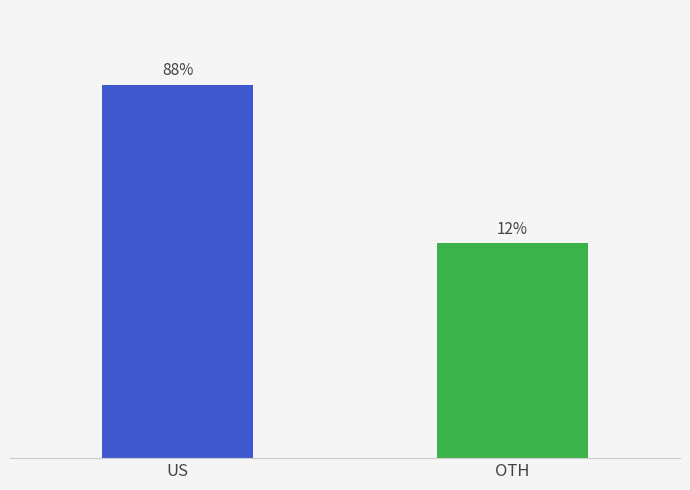

Are the bars horizontal?

No